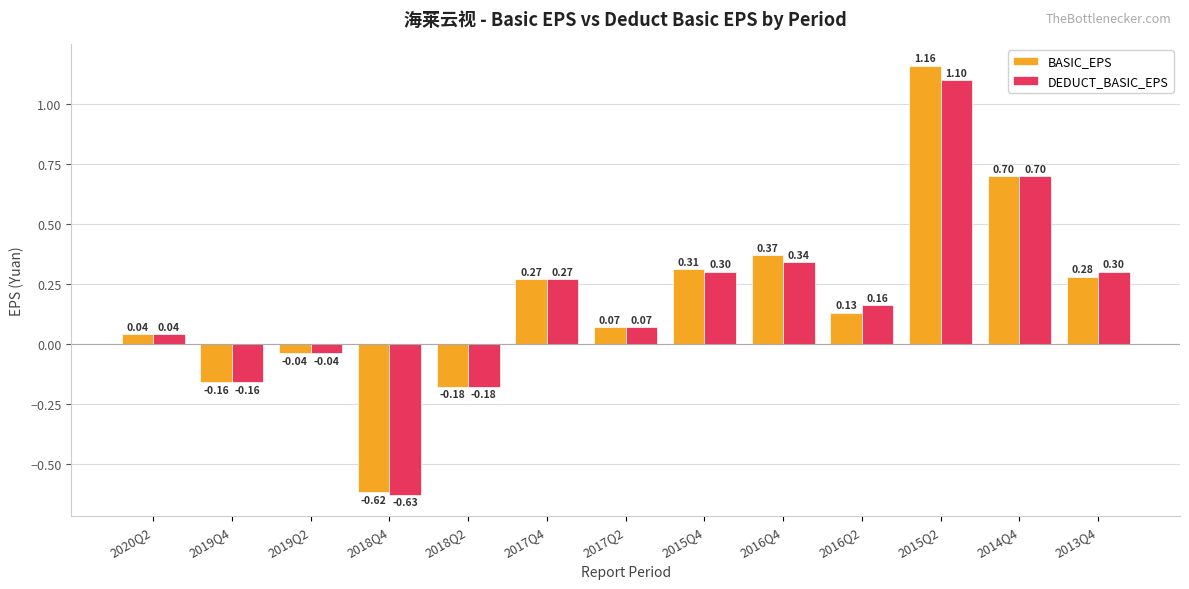

At which category is the sum across all series the highest?

2015Q2